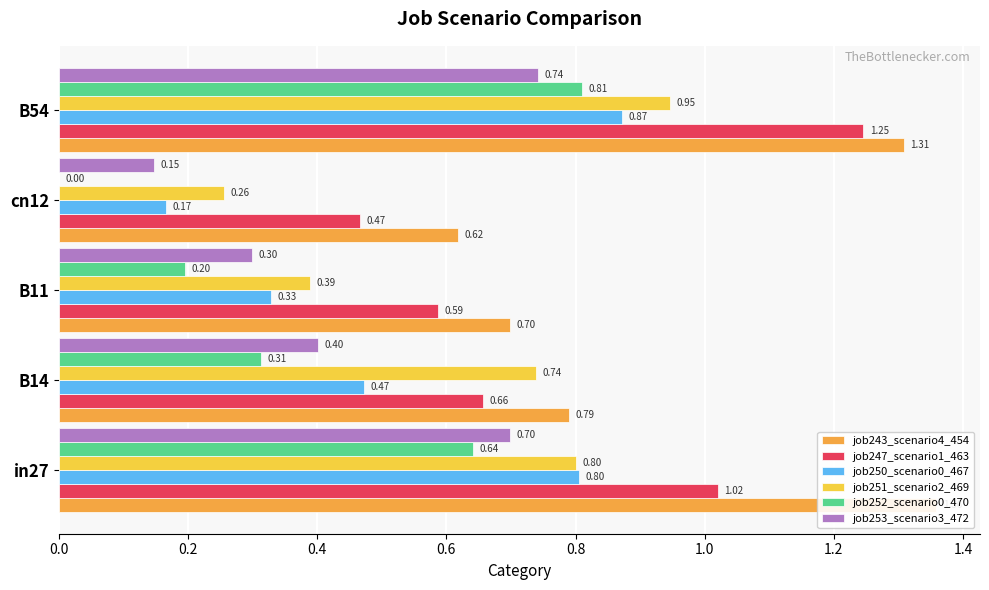

What is the difference between the job252_scenario0_470 values at B14 and B54?

0.5